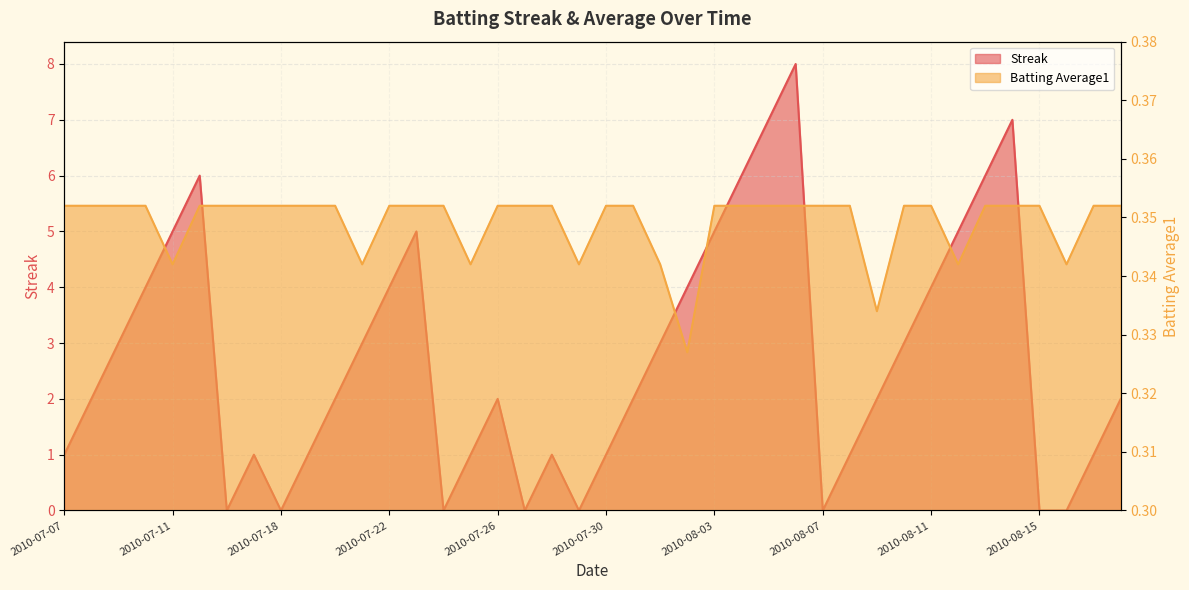

At which label is Streak closest to 4?

2010-07-10